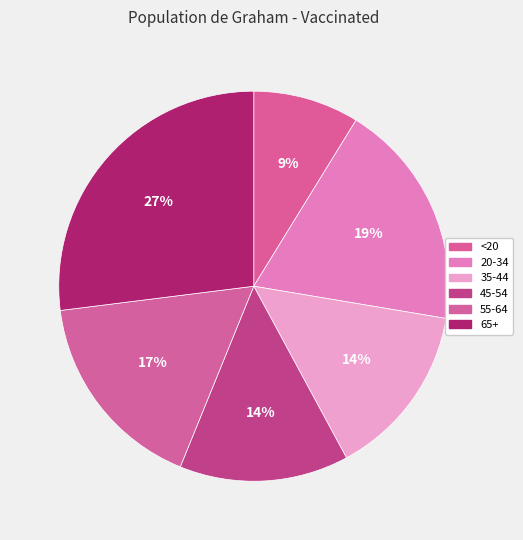

Is there any slice that represents more than half of the pie?

No